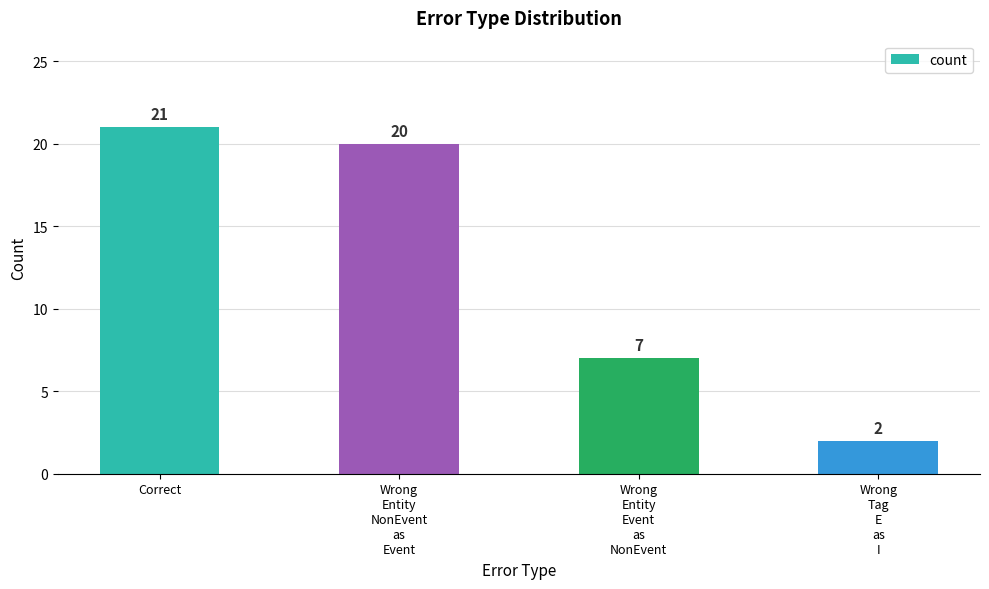

Where does the data first go above 20?

Correct